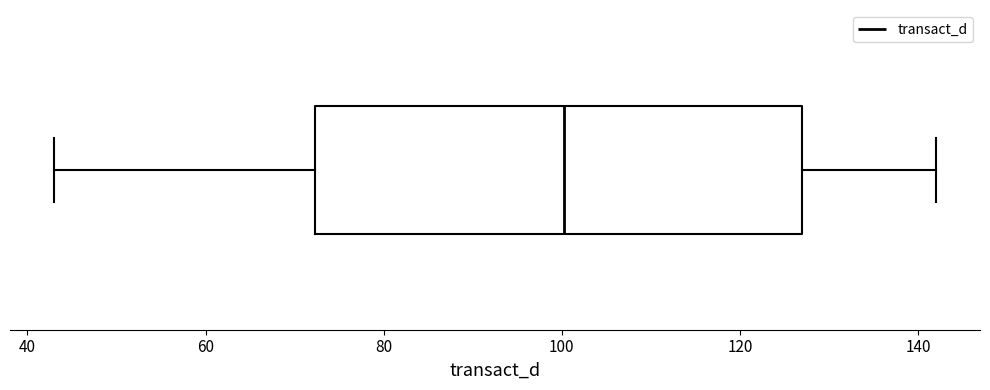

Read this box plot against the x-axis: the position of the median line, the range covered by the box, and the ends of both whiskers. The values are not printed on the chart, so give them approximately, as read against the axis.

median 100, box 72 to 126, whiskers 44 to 142